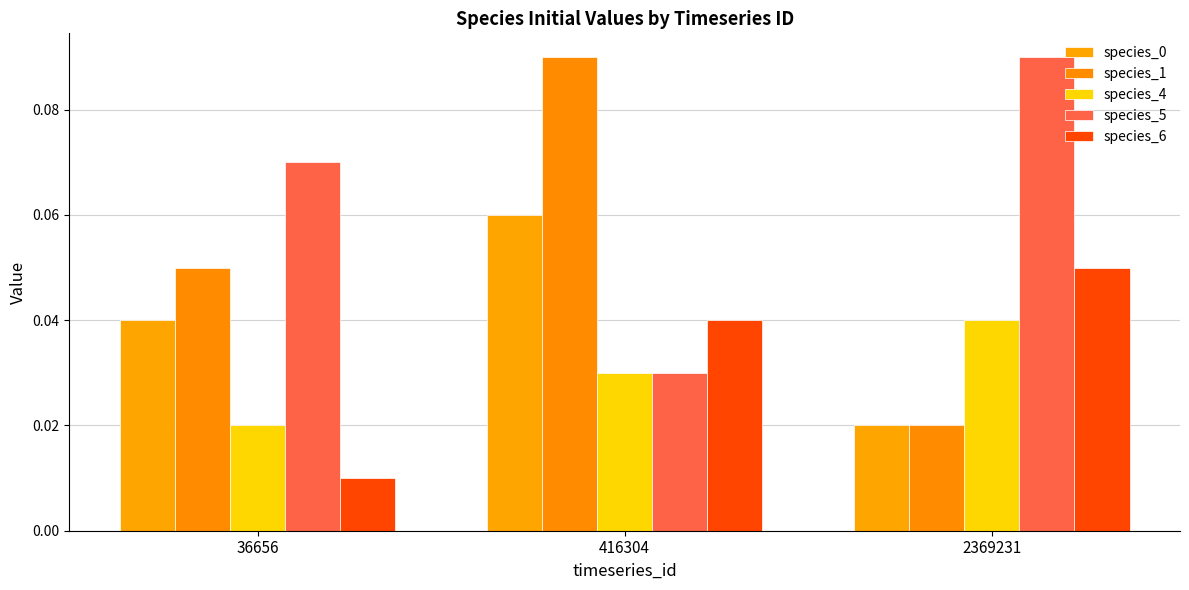

Count the species_6 values in the range 0 to 1.

3